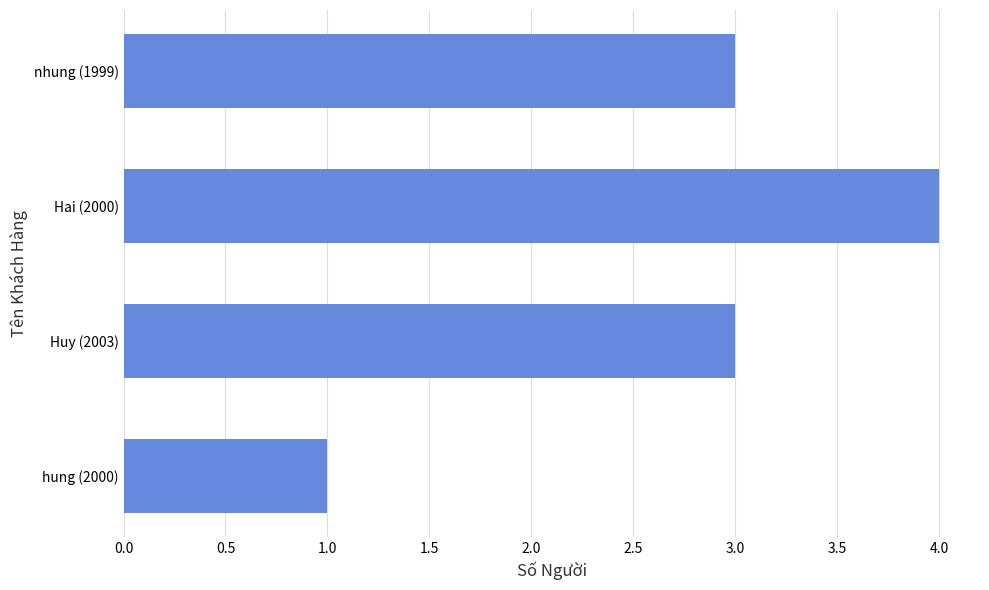

What is the change in value from hung (2000) to Huy (2003)?

+2